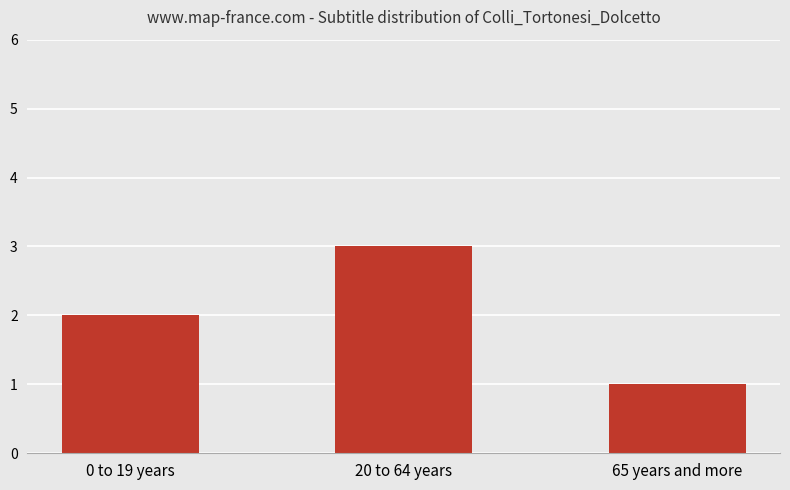

Reading left to right, what are all the values shown in this chart?

2	3	1